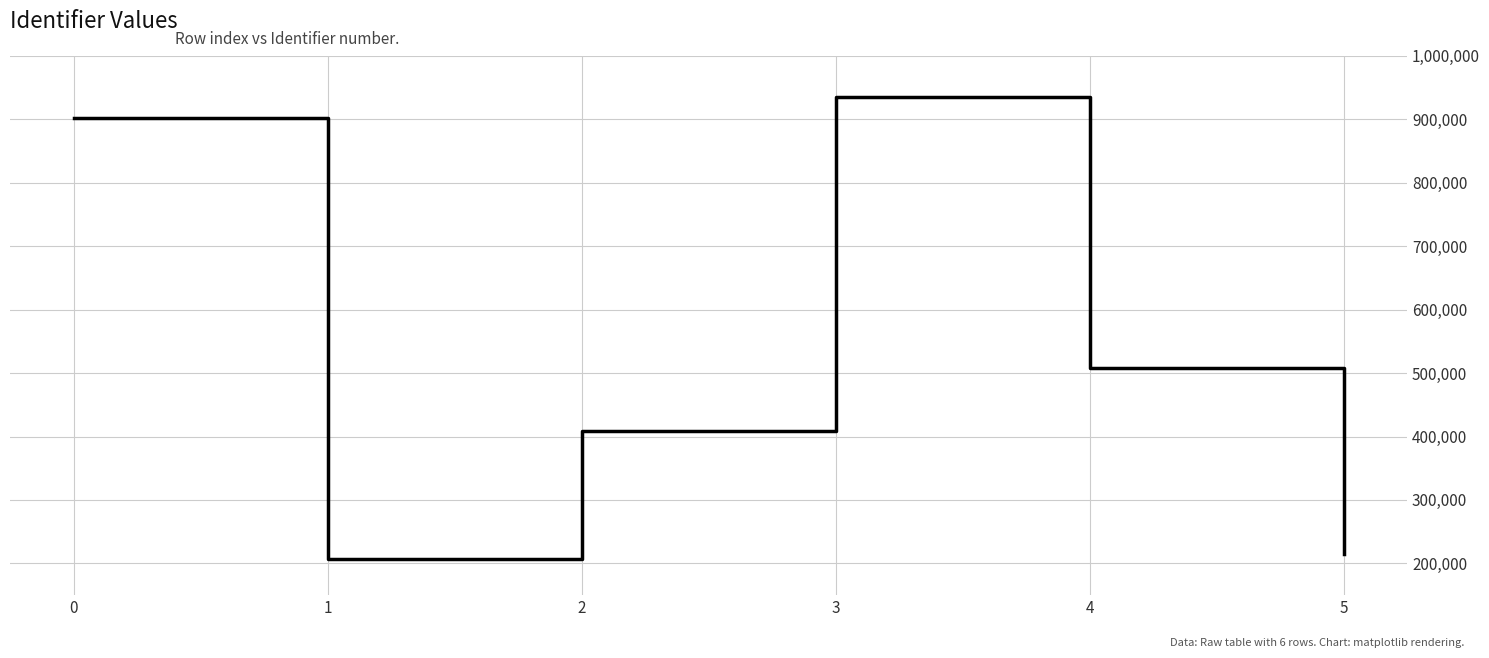

List the labels in order of value, smallest first.

1, 5, 2, 4, 0, 3